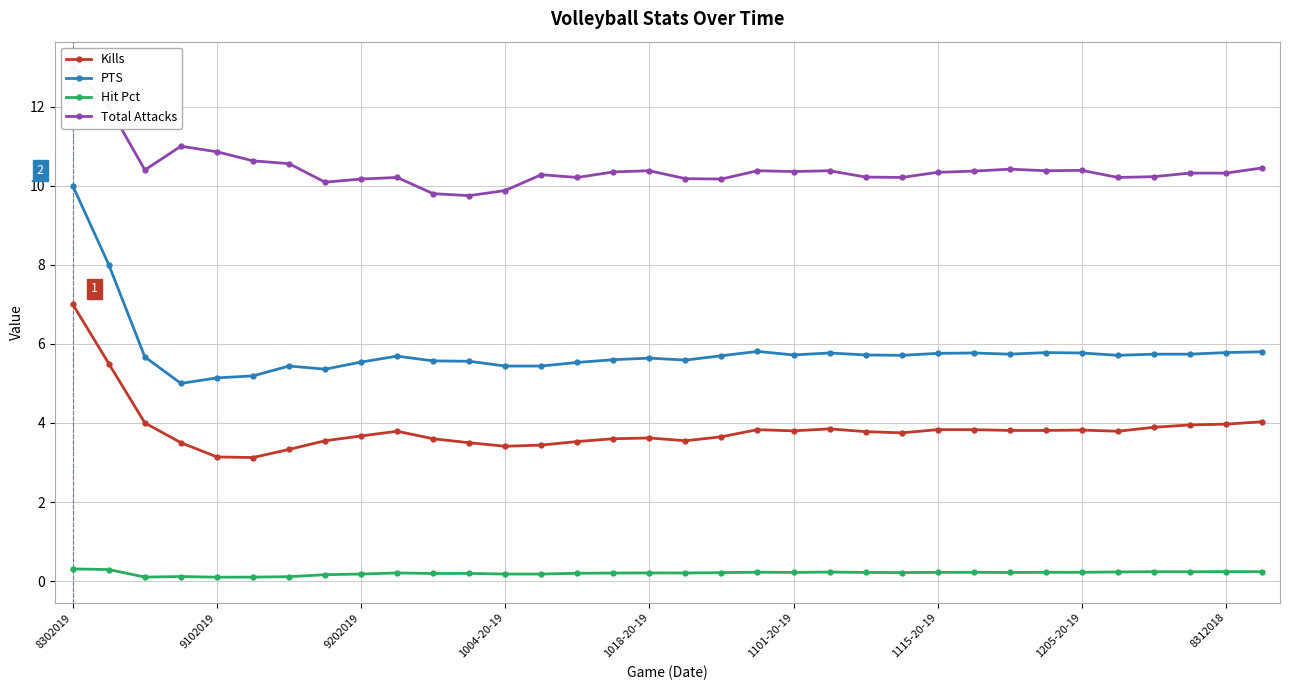

Does the chart display data point markers on the line(s)?

Yes